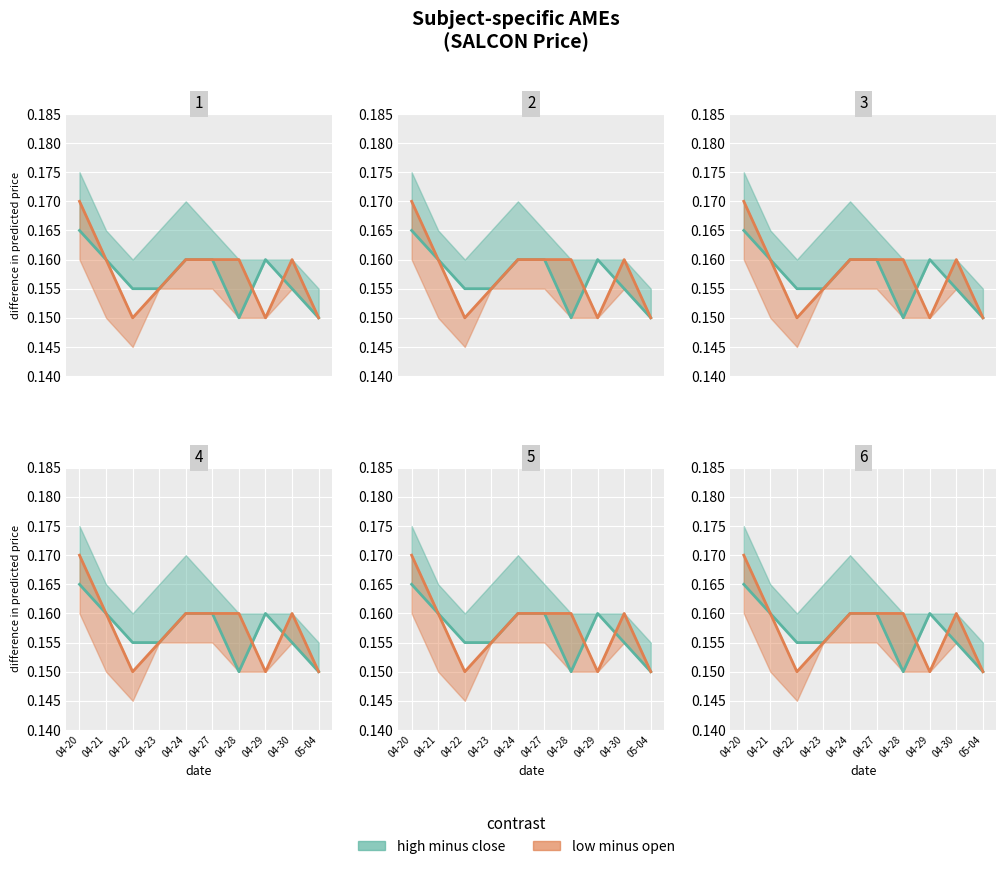

How many series are shown in this chart?

2